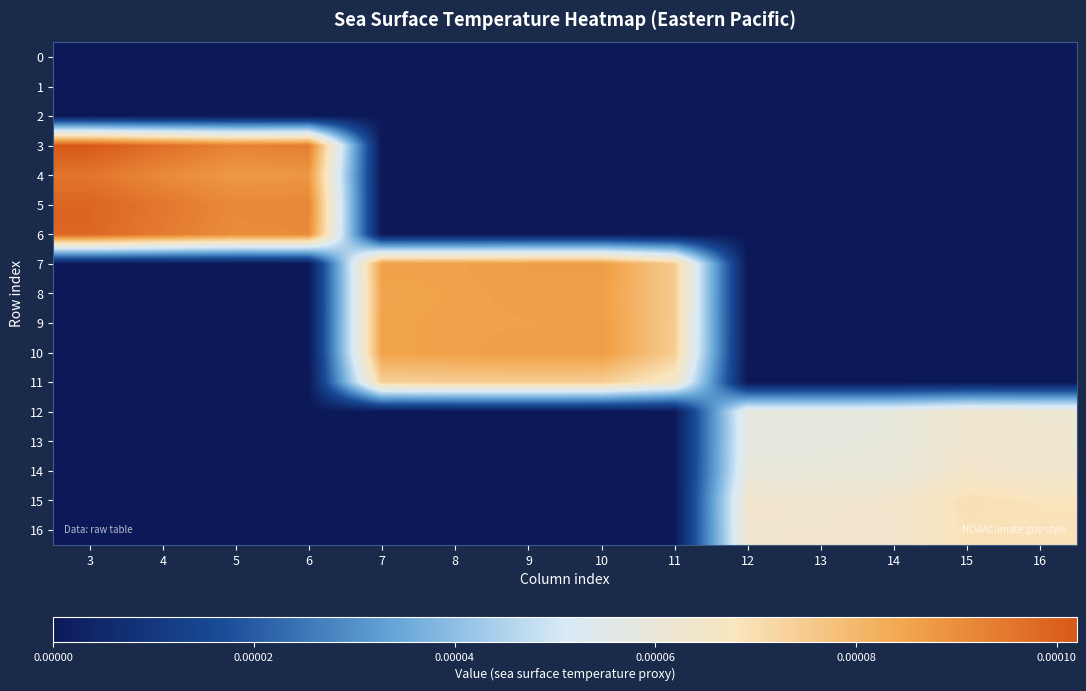

Which series has the largest total across all categories?

7